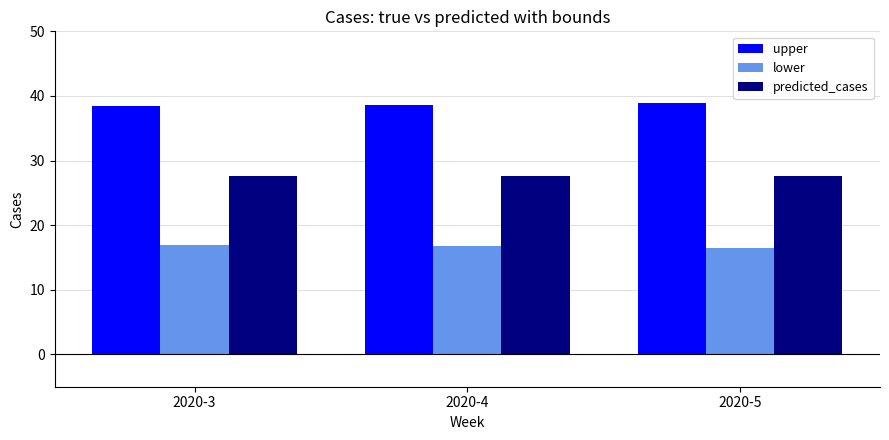

What is the sum of all upper values?

116.0